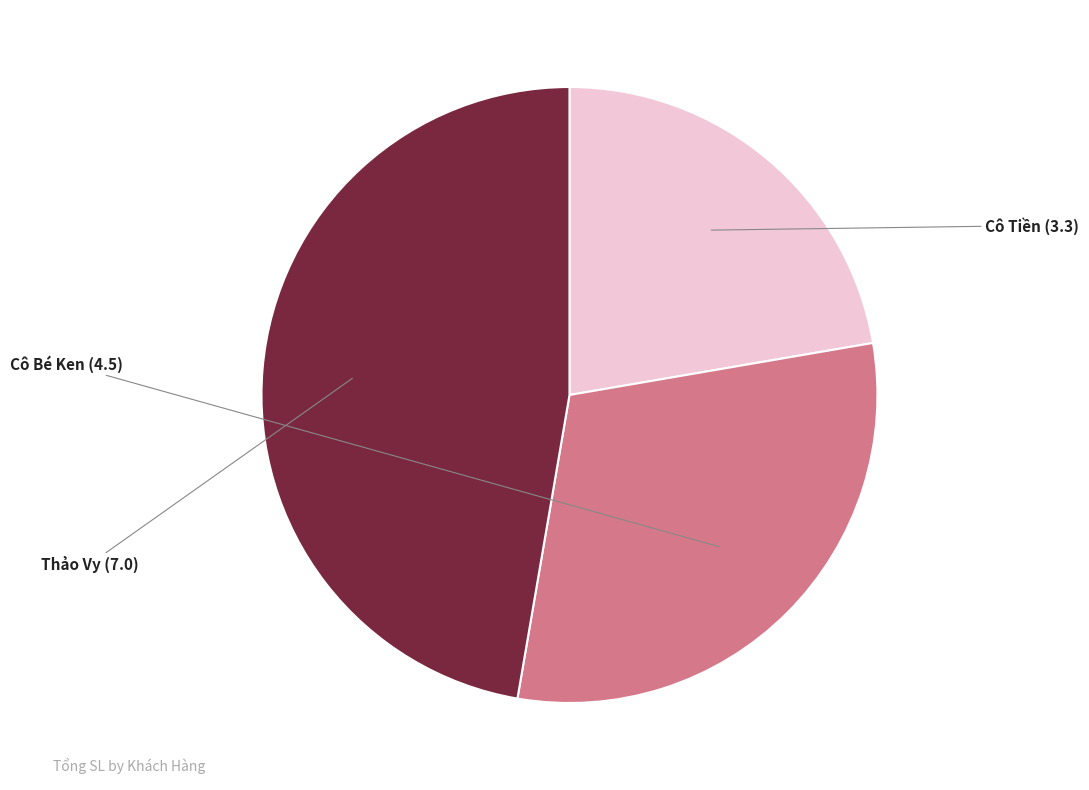

Does any single category account for the majority?

No